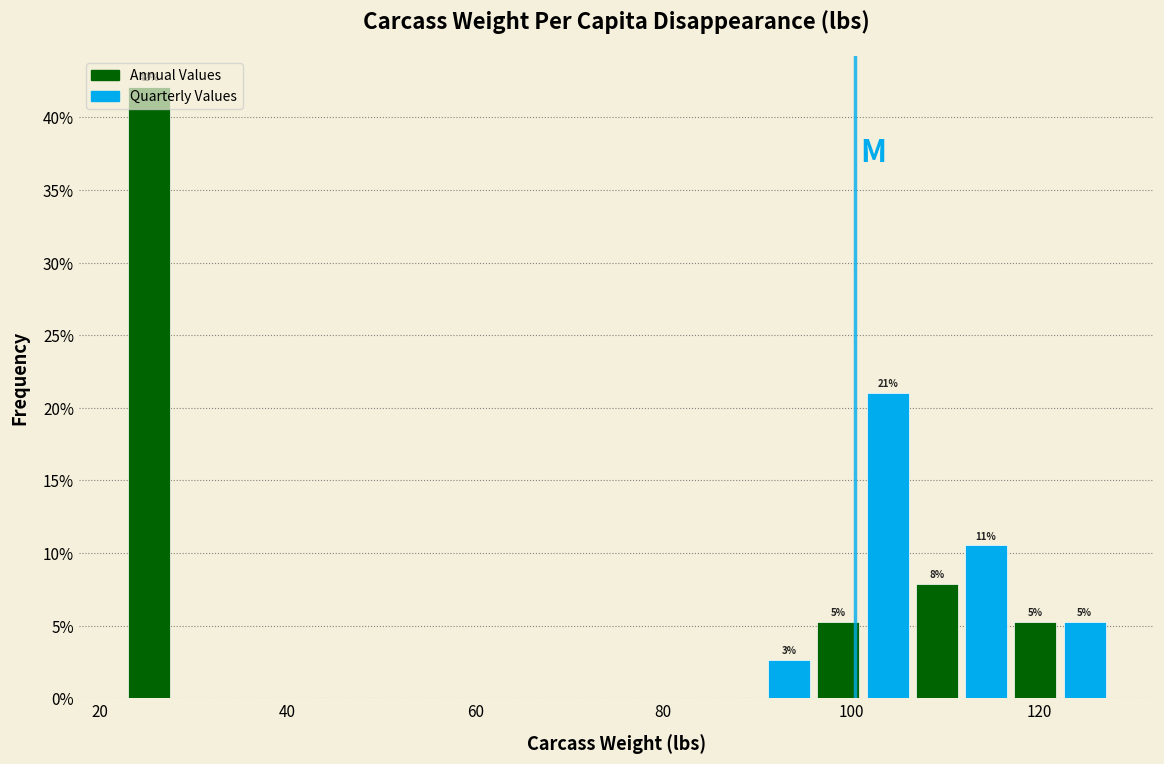

Read against the x-axis, roughly where is the centre of the tallest bar?

26